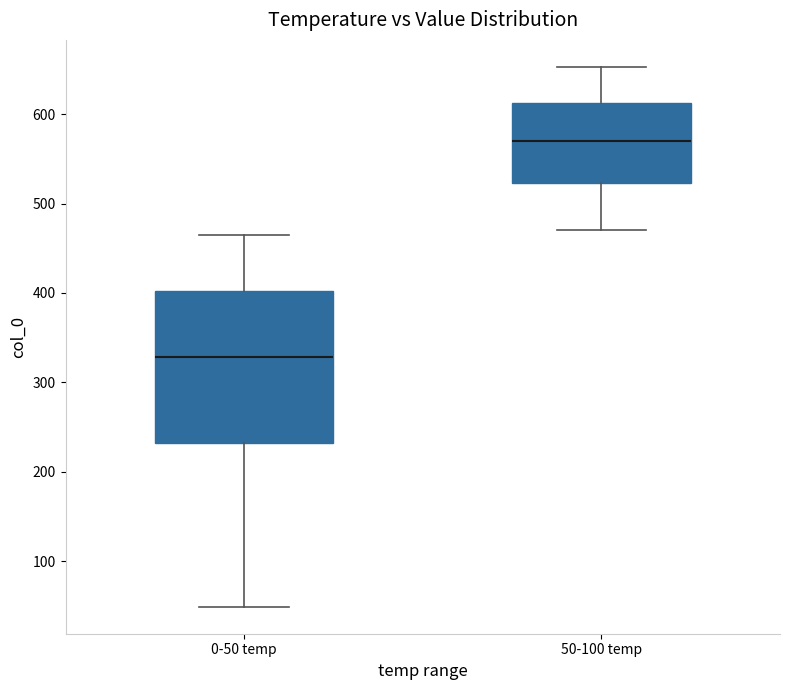

Reading left to right, transcribe this box plot: for each box, give where its median line is, the range the box spans, and where its two whiskers end, as read against the y-axis. The values are not printed on the chart, so give them approximately, as read against the axis.

0-50 temp: median 330, box 230 to 400, whiskers 50 to 460
50-100 temp: median 570, box 520 to 610, whiskers 470 to 650